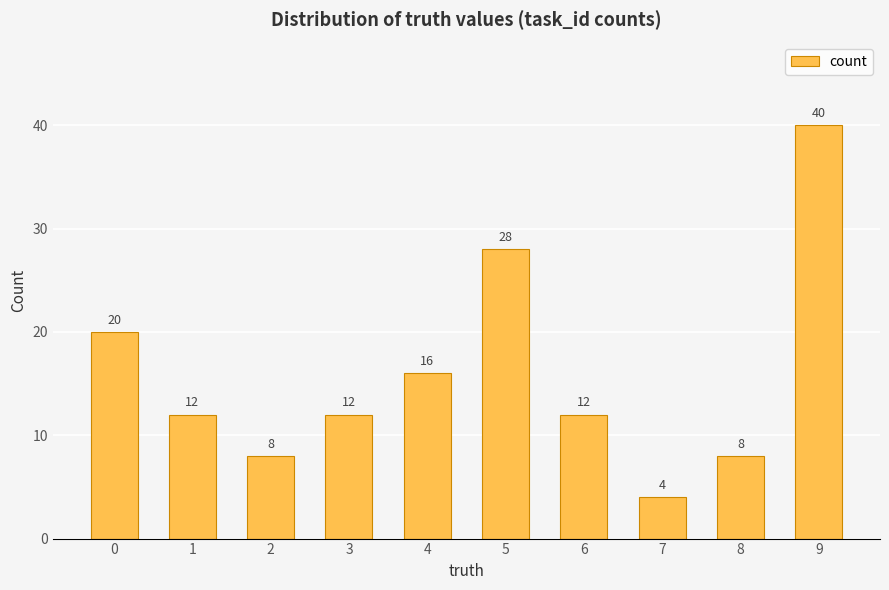

What is the change in value from 3 to 4?

+4